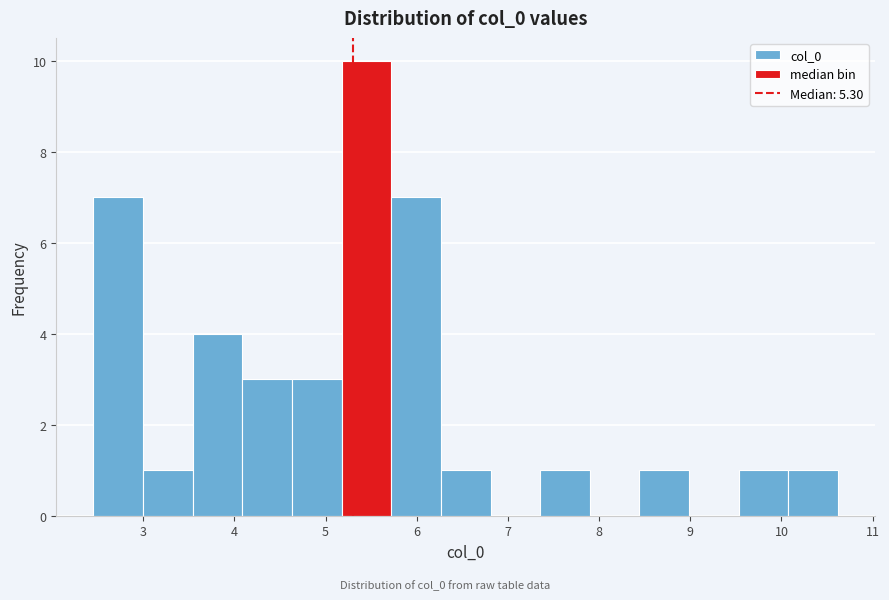

What is the height of the bar covering 5.2 to 5.7 on the x-axis? Neither the bar edges nor the heights are printed on the chart, so give them approximately, as read against the axes.

10